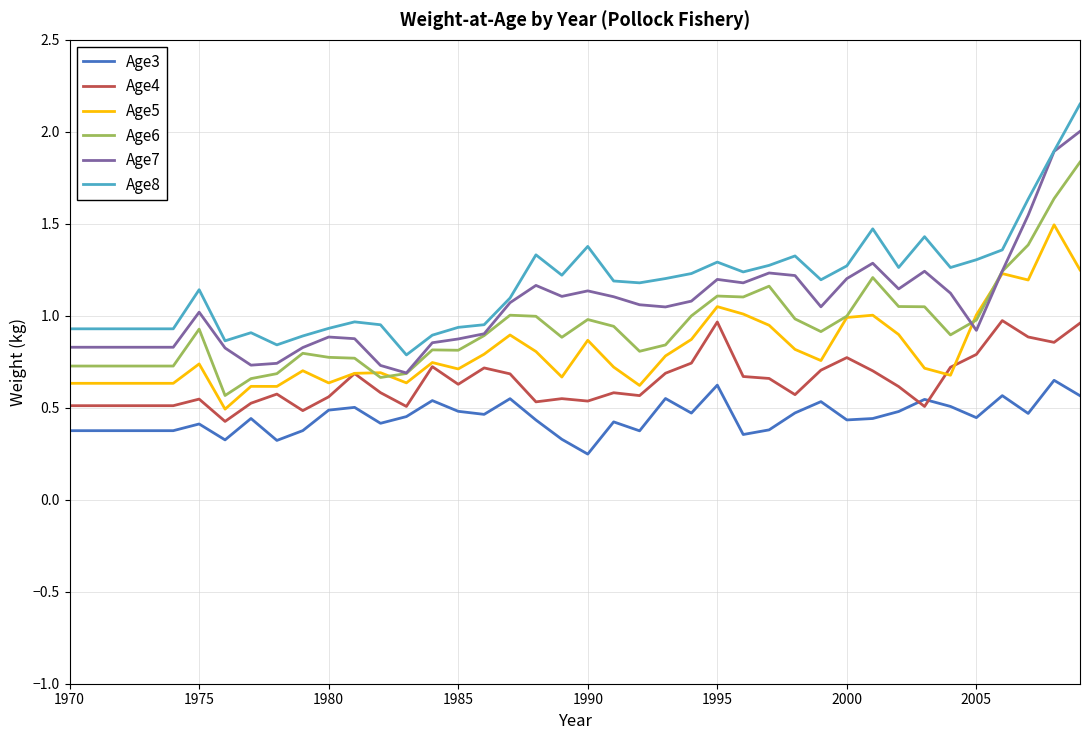

What is the sum of all Age6 values?

37.7